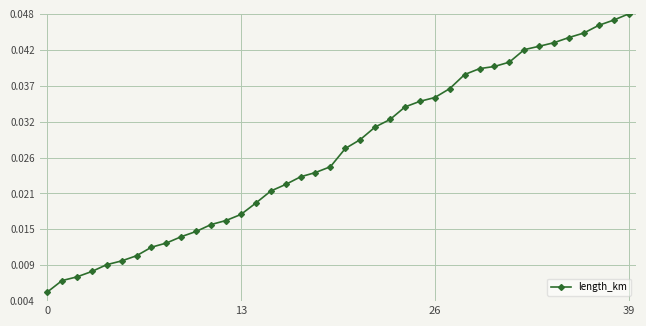

Is this an area chart (filled region under the line)?

No